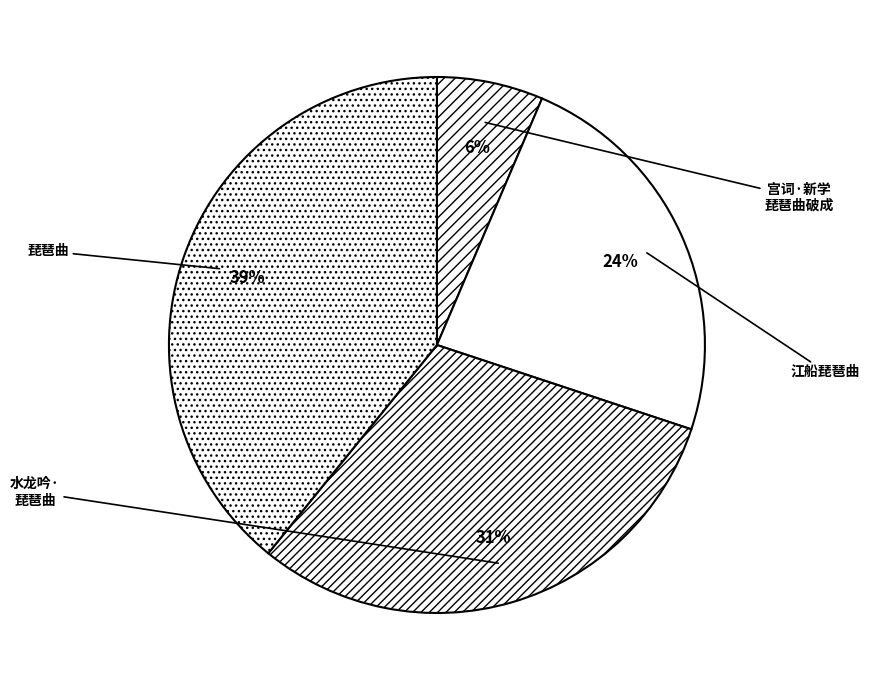

Count the number of slices in the pie.

4